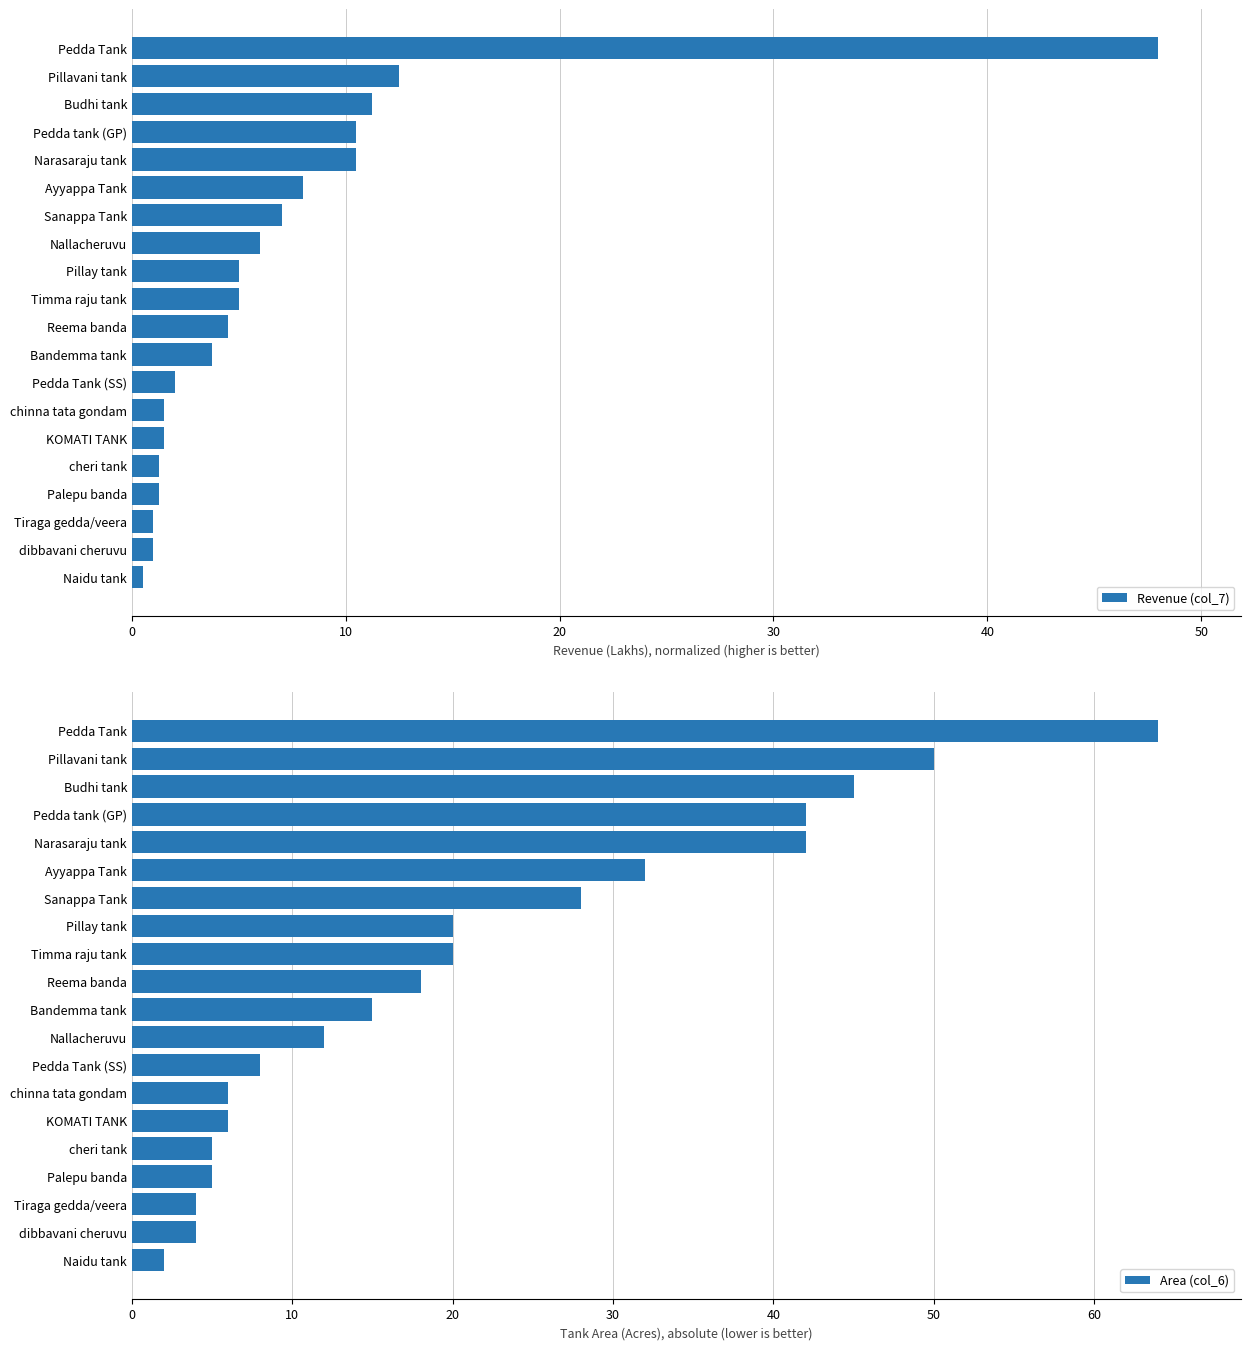

Is it true that Revenue (col_7) equals 1.4 at Reema banda?

False